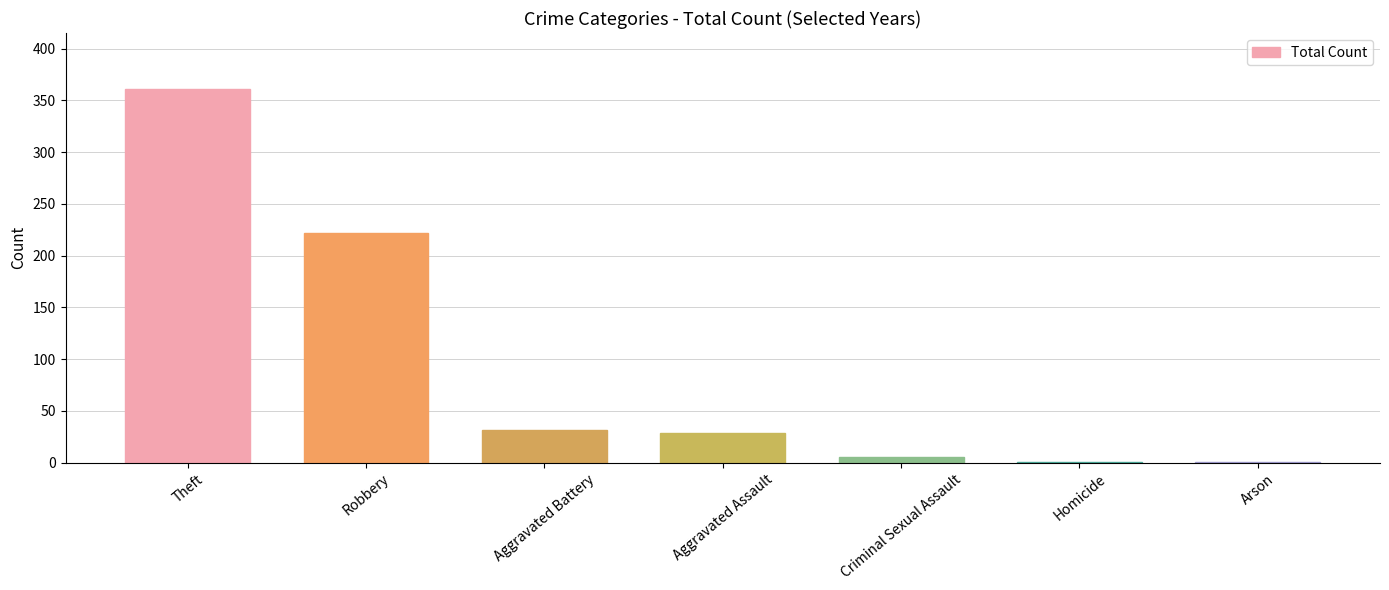

Reading right to left, extract all data points from this chart.

1	1	5	29	31	222	361